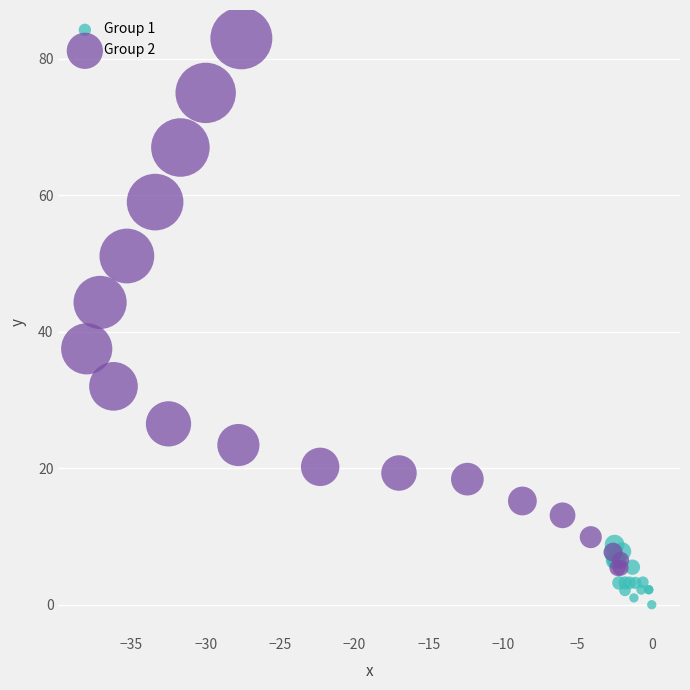

Which series contains the lowest Y value?

Group 1